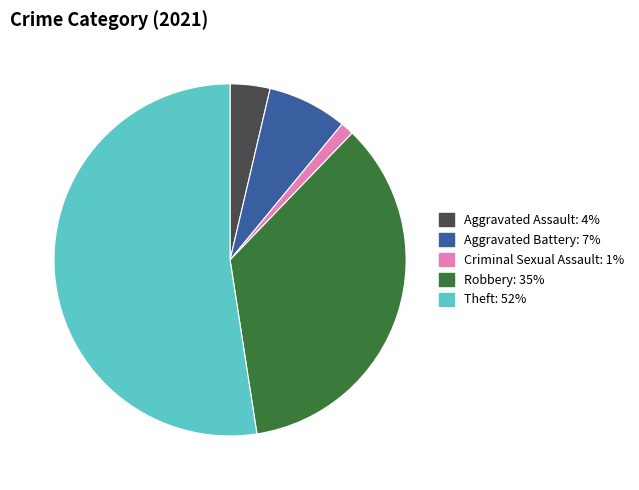

Is there any slice that represents more than half of the pie?

Yes